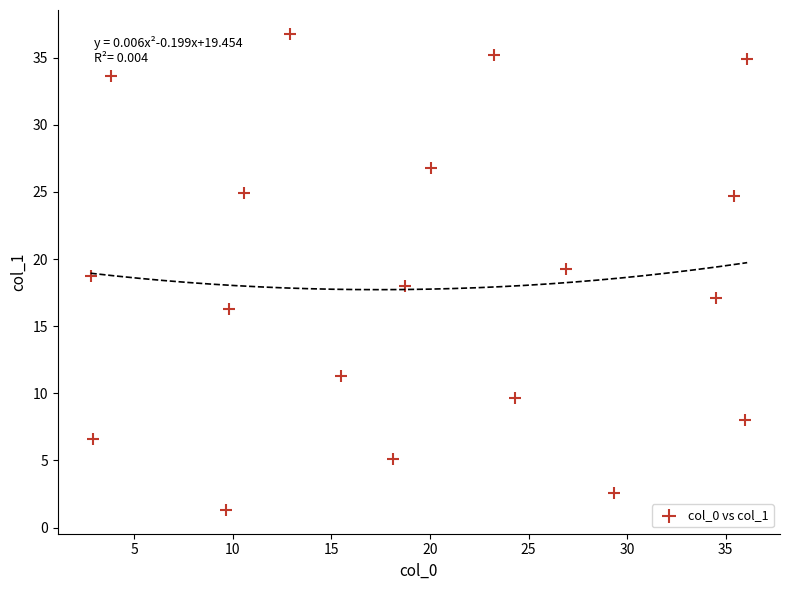

What is the range of X values (max minus min)?

33.3